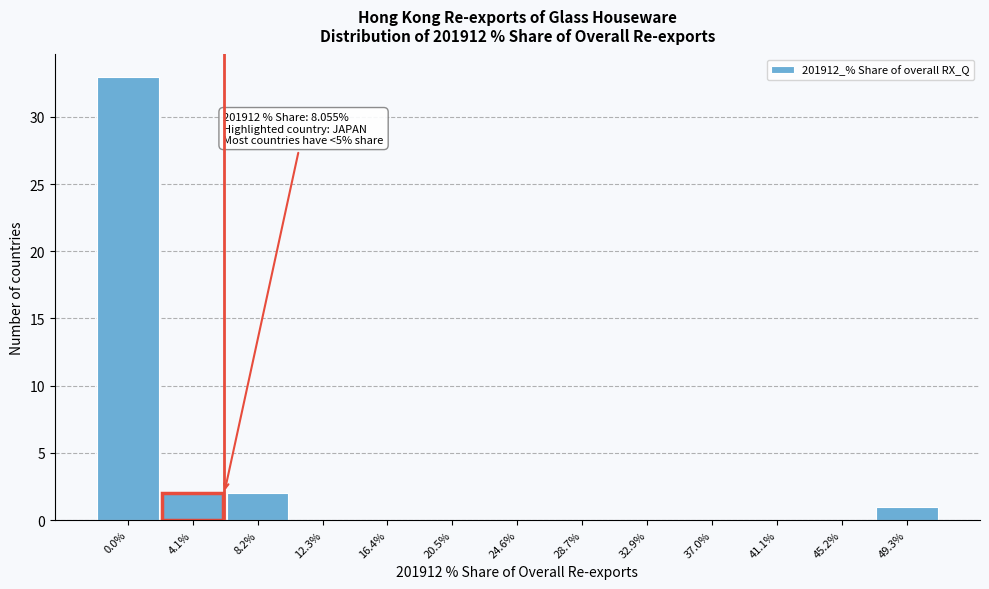

Reading right to left, transcribe all the data shown in this chart.

49.3%=1	45.2%=0	41.1%=0	37.0%=0	32.9%=0	28.7%=0	24.6%=0	20.5%=0	16.4%=0	12.3%=0	8.2%=2	4.1%=2	0.0%=33